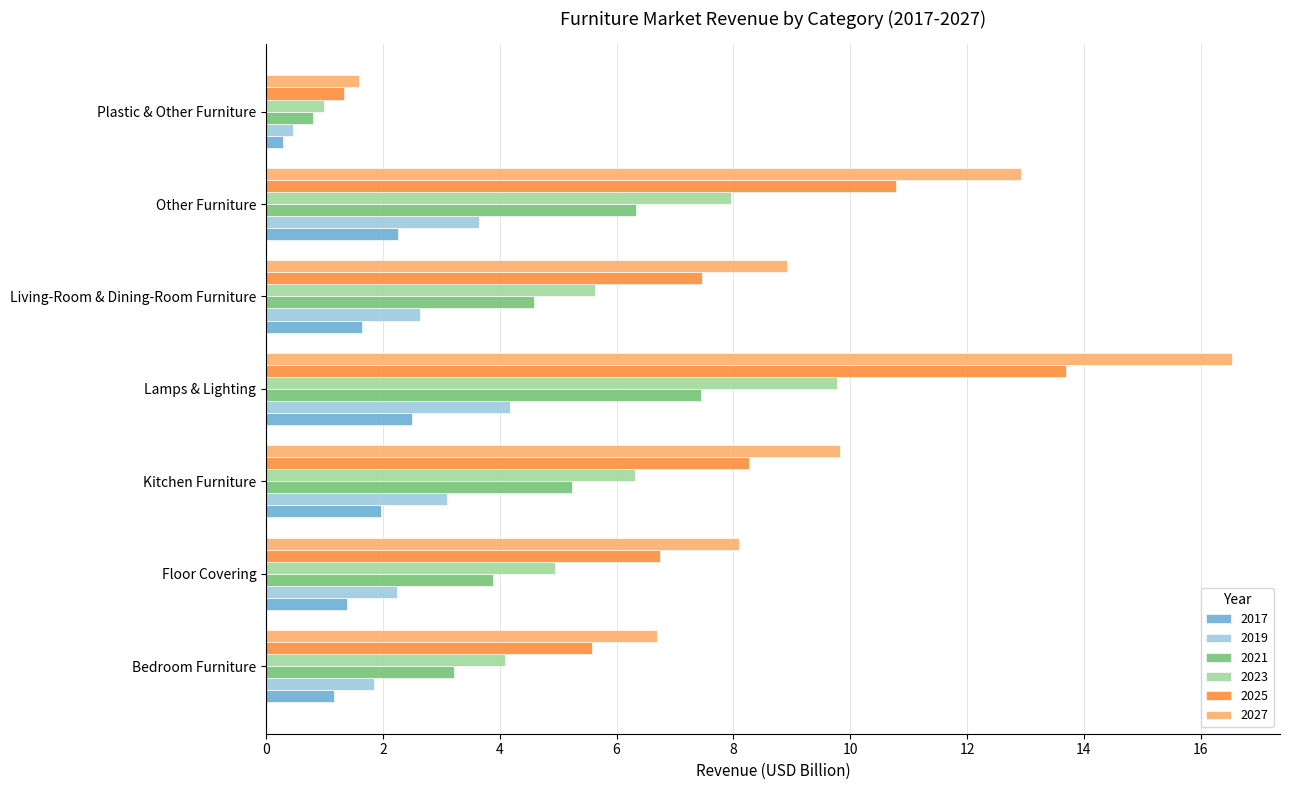

The value of 2025 at Living-Room & Dining-Room Furniture is 7.5. True or false?

True